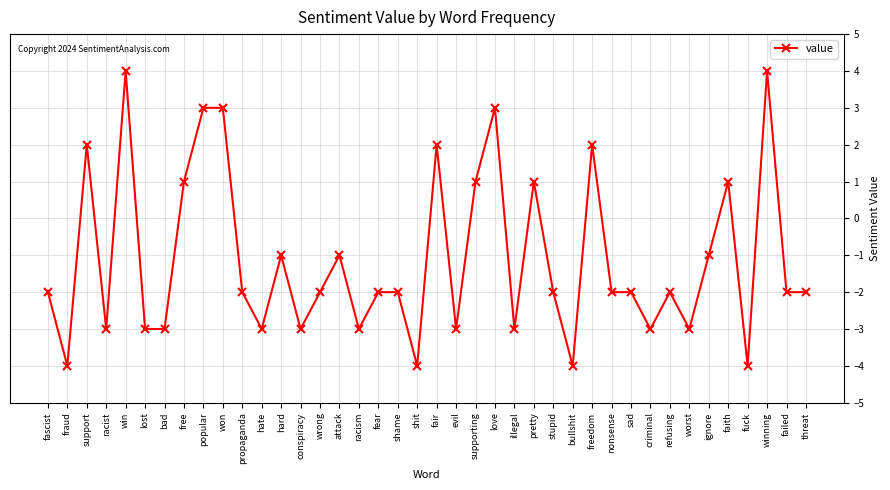

Does the chart display data point markers on the line(s)?

Yes